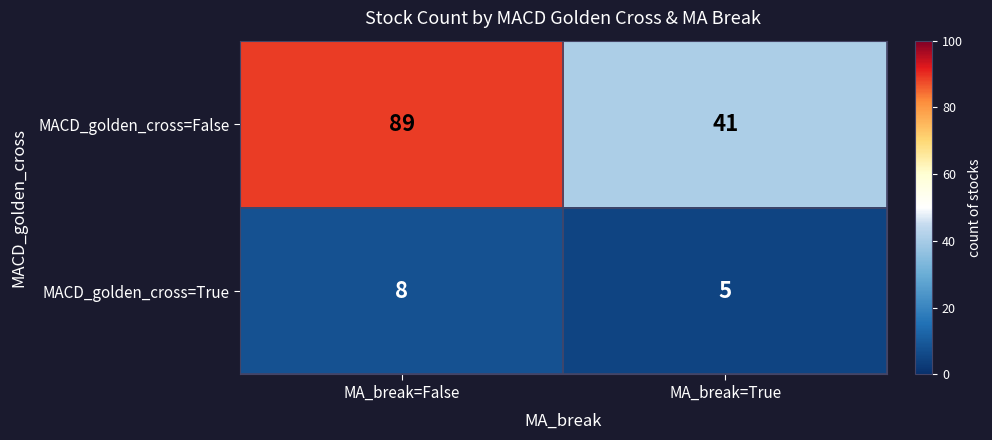

Between MA_break=False and MA_break=True, which series saw the biggest shift?

MACD_golden_cross=False